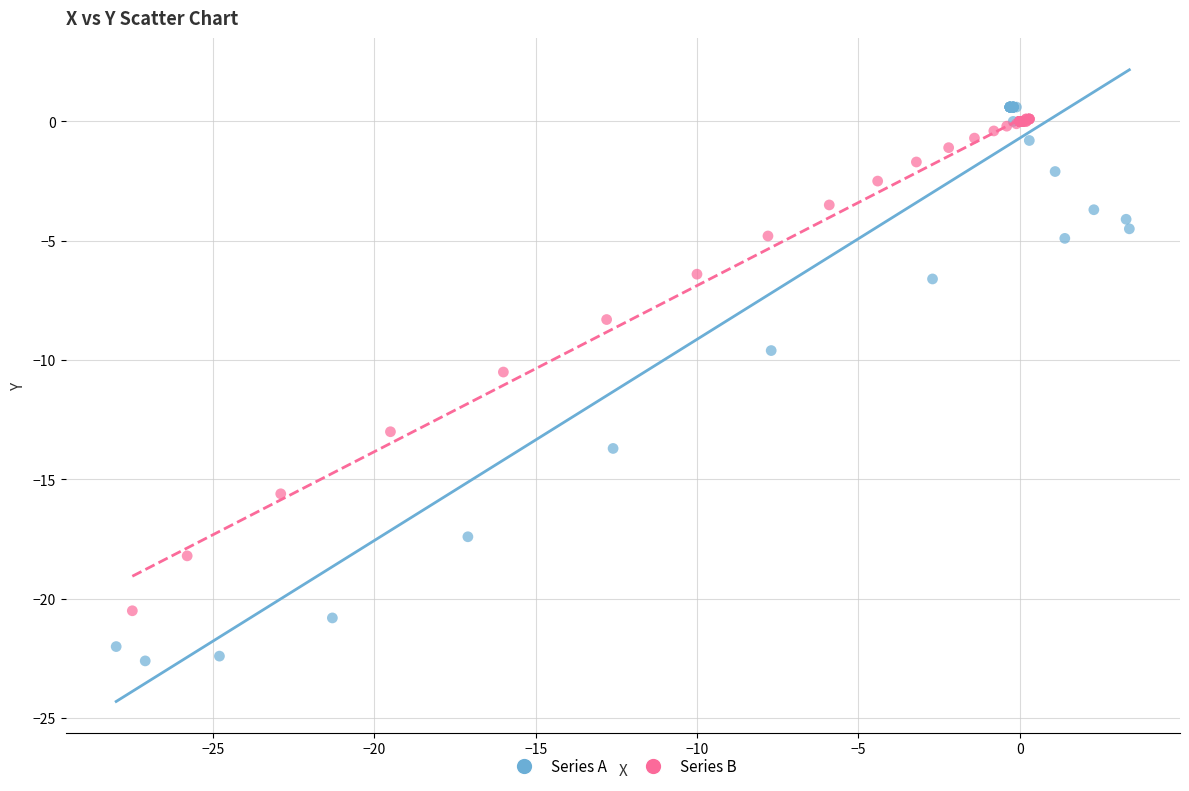

Which series has the widest spread of Y values?

Series A